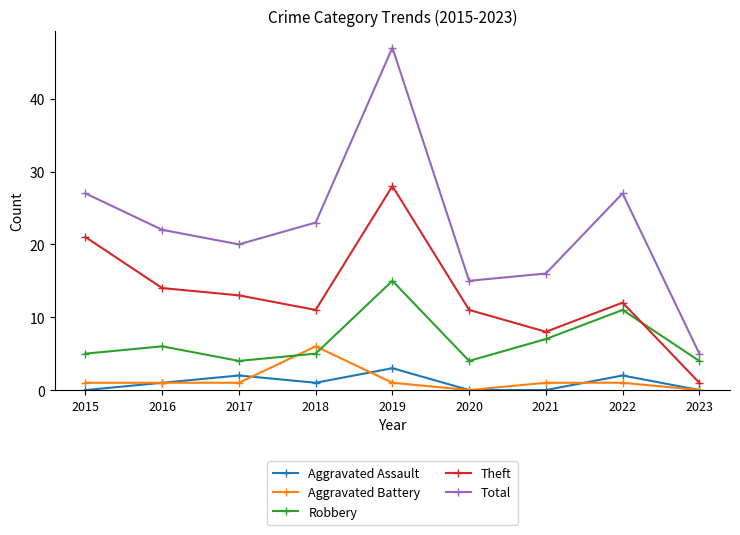

Count the number of data series in this chart.

5